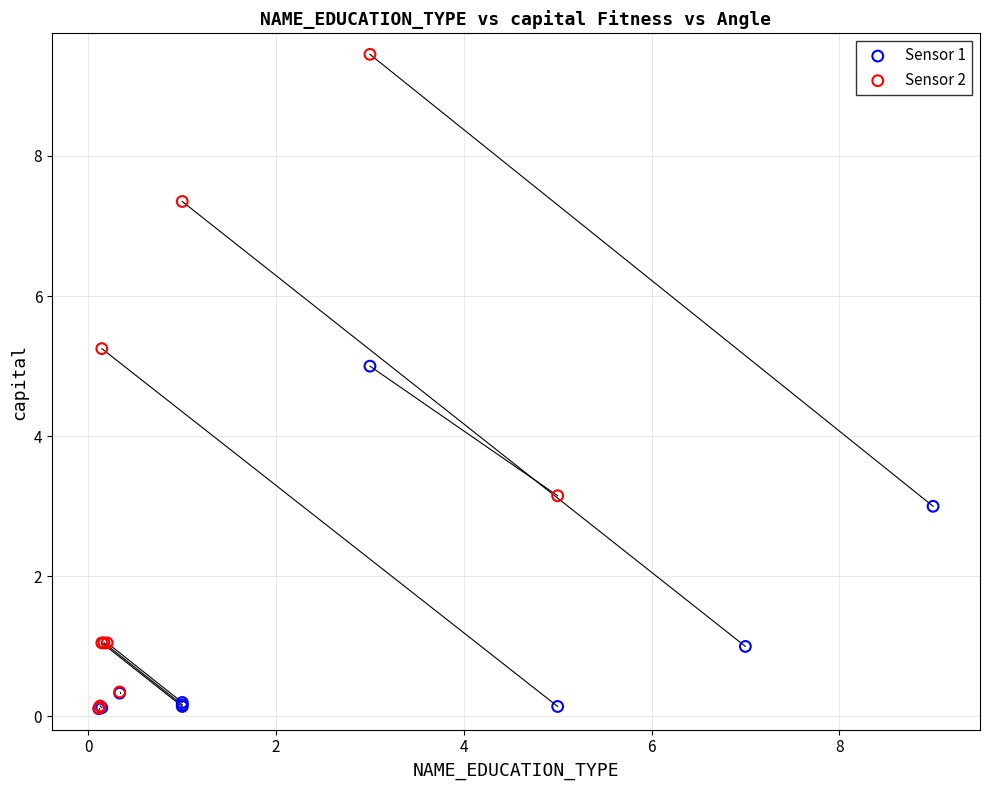

Which series reaches the maximum Y coordinate?

Sensor 2